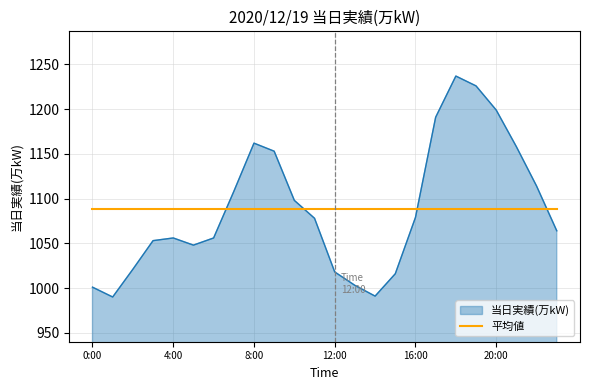

Does the chart have visible grid lines?

Yes